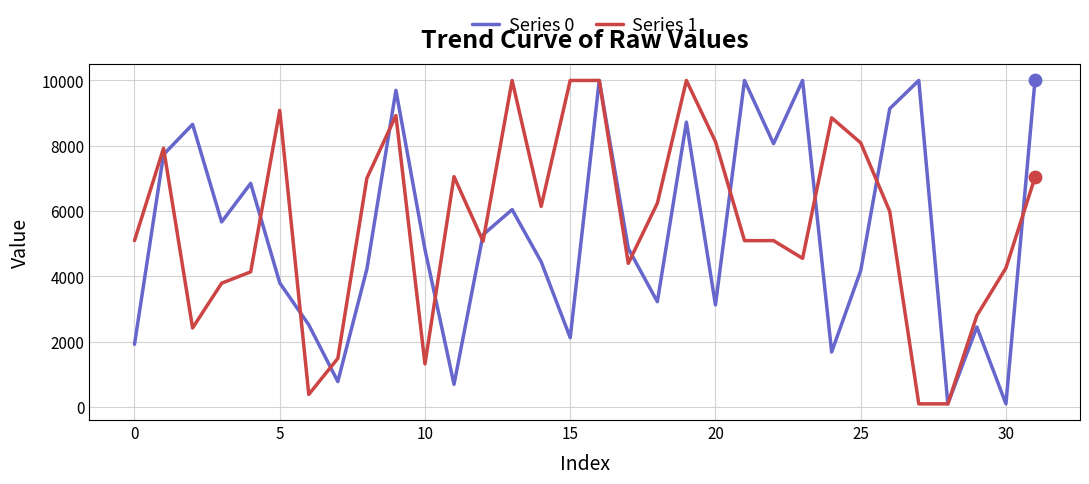

What are all the series names shown in the legend?

Series 0, Series 1